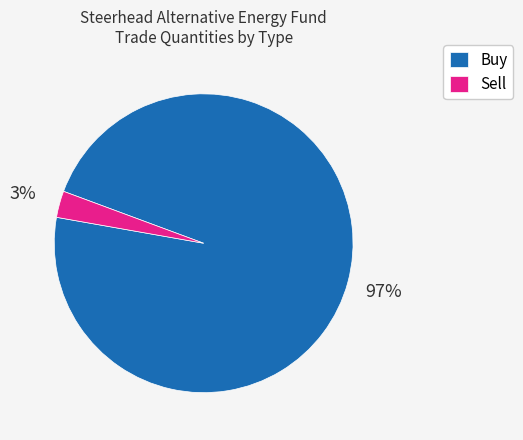

The Buy slice represents 85% of the pie. True or false?

False